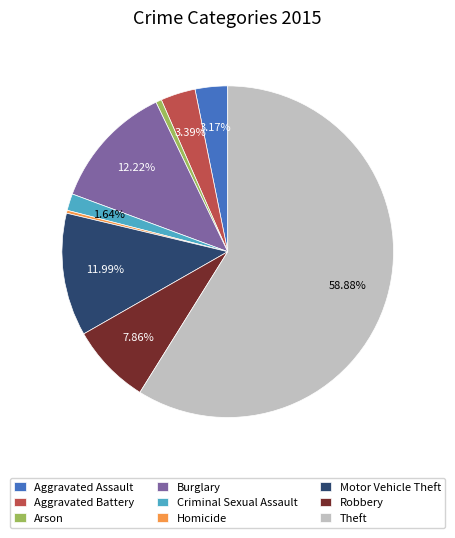

True or false: Aggravated Battery accounts for 3% of the total.

True